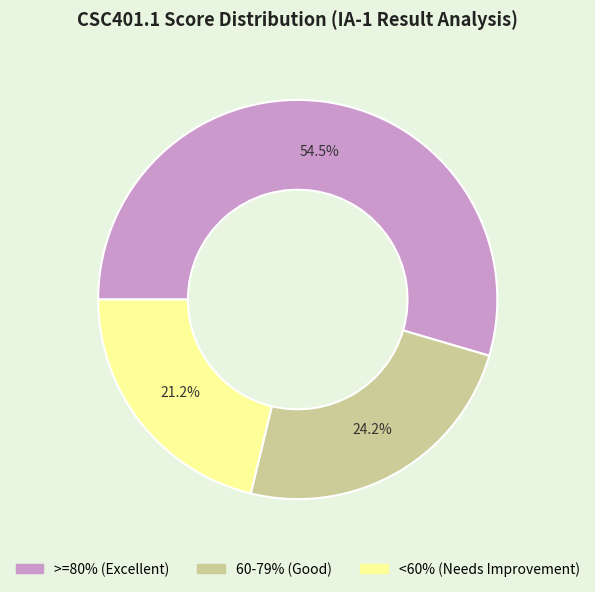

Rank the categories by value from lowest to highest.

<60% (Needs Improvement), 60-79% (Good), >=80% (Excellent)